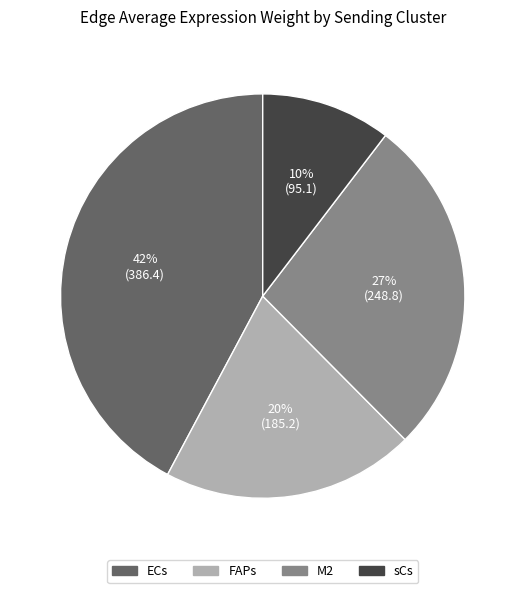

To the nearest percent, what is the difference between the largest and smallest slice percentages?

32%